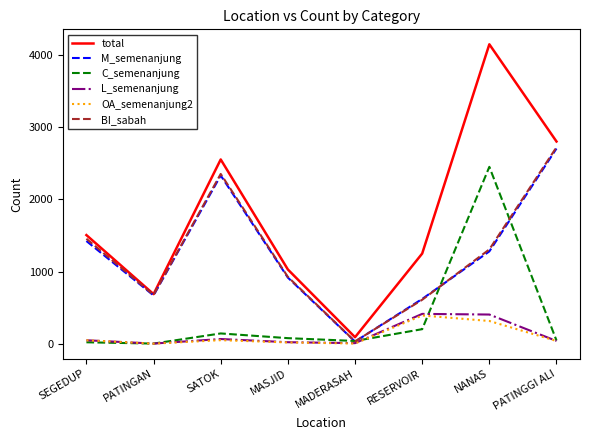

Which series has the widest spread of values?

total